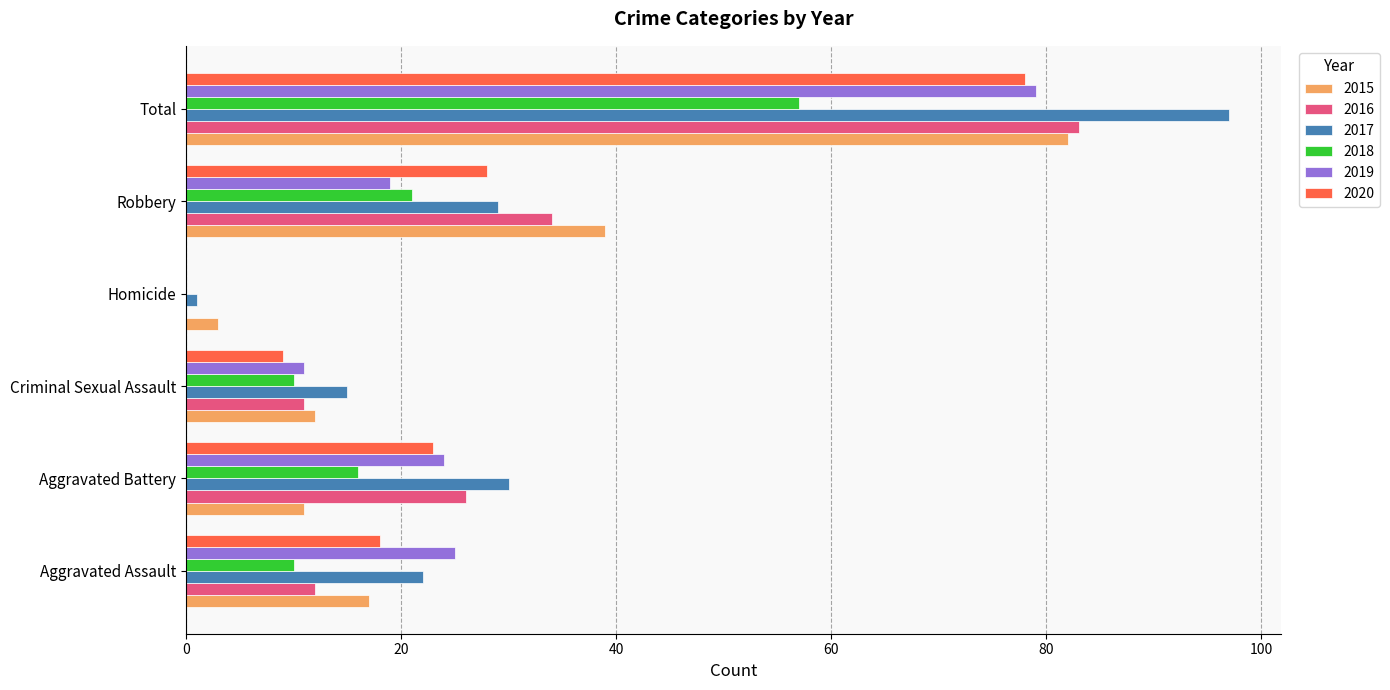

What is the greatest value displayed?

97